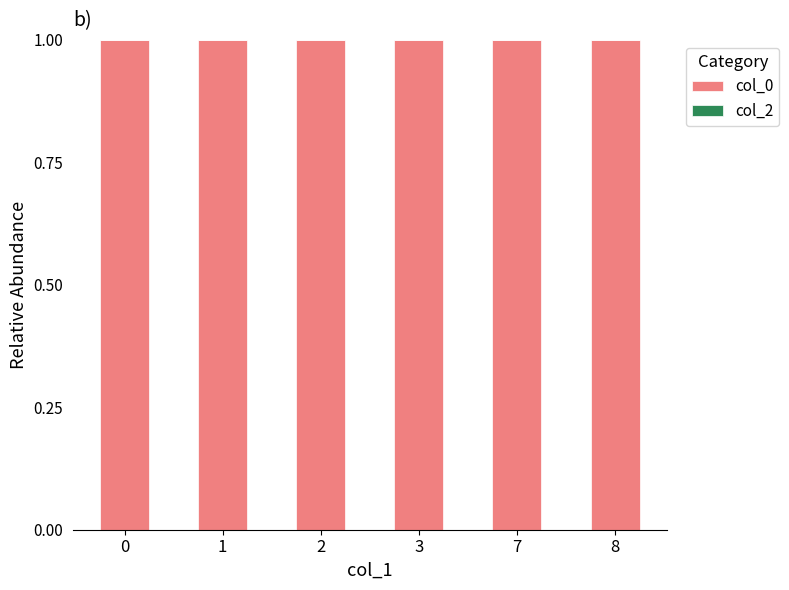

Is the value of col_0 at 0 greater than the value of col_2 at 8?

Yes